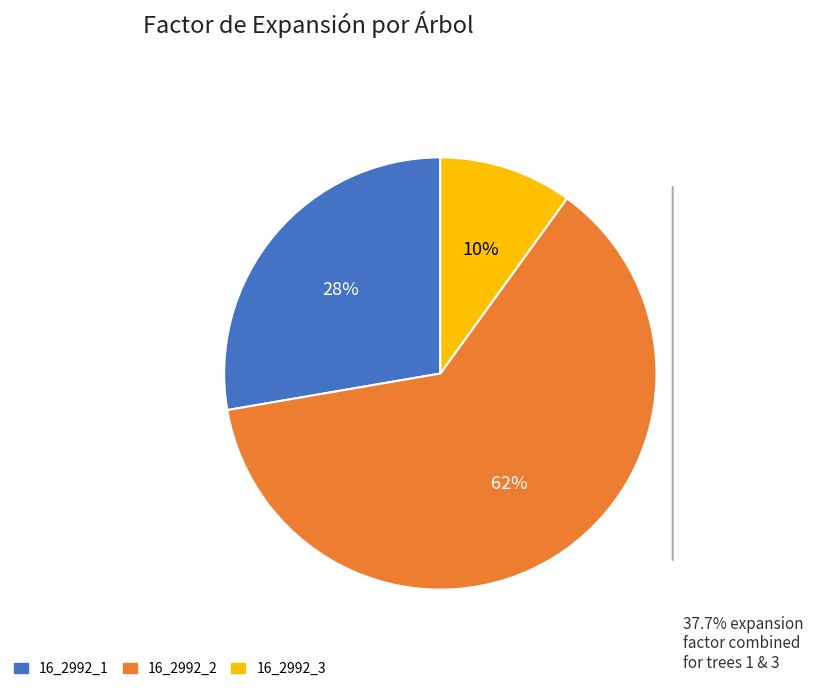

Combined, do 16_2992_2 and 16_2992_1 account for over 50%?

Yes